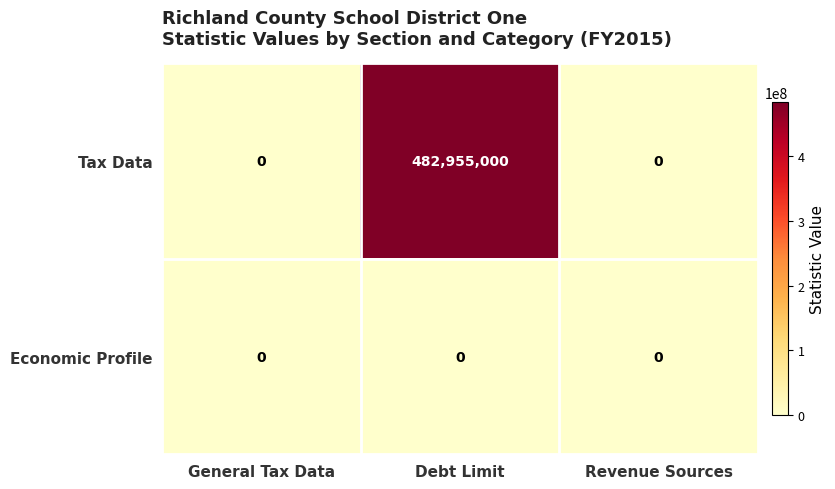

At how many categories does at least one series exceed 92026301?

1